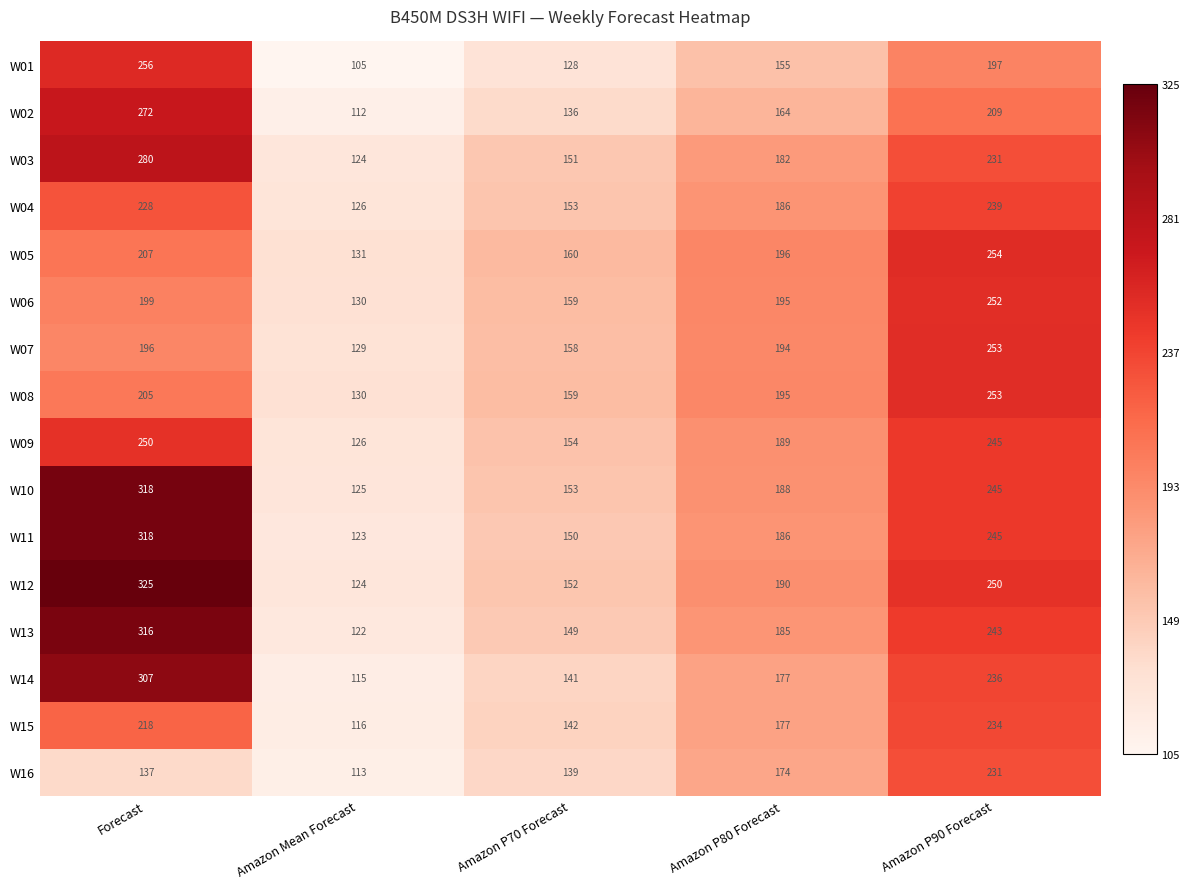

Rank the categories by W16 value from lowest to highest.

Amazon Mean Forecast, Forecast, Amazon P70 Forecast, Amazon P80 Forecast, Amazon P90 Forecast